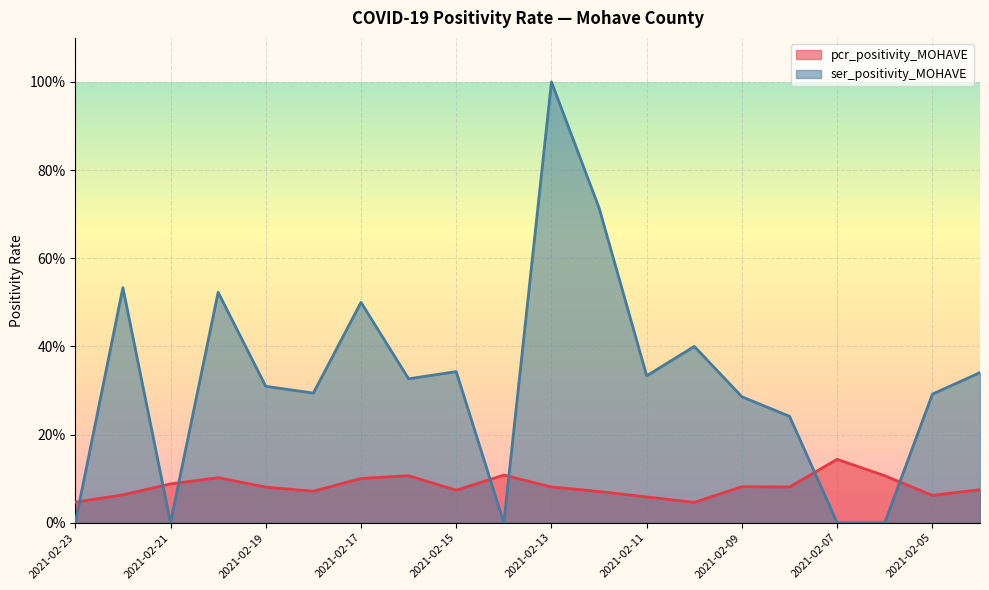

What are all the series names shown in the legend?

pcr_positivity_MOHAVE, ser_positivity_MOHAVE